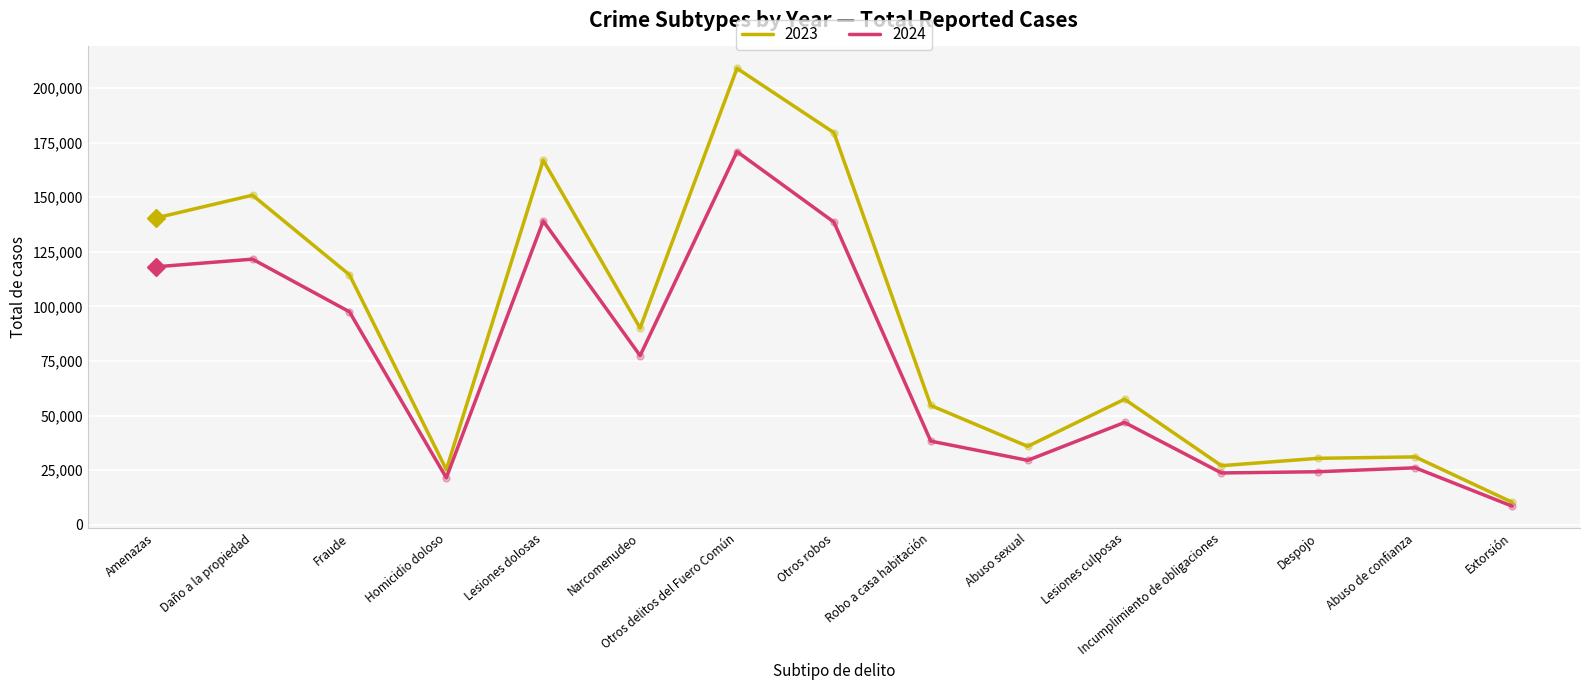

Between Homicidio doloso and Abuso sexual, which series saw the biggest shift?

2023